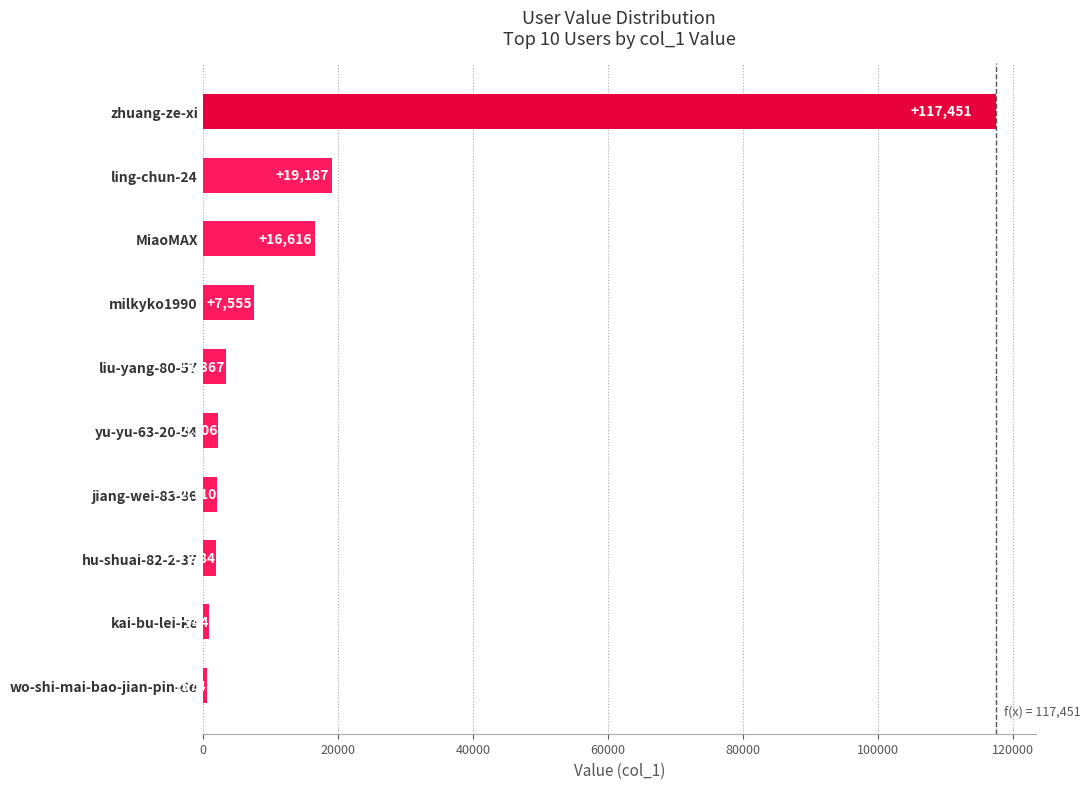

Read the value at kai-bu-lei-ke.

944